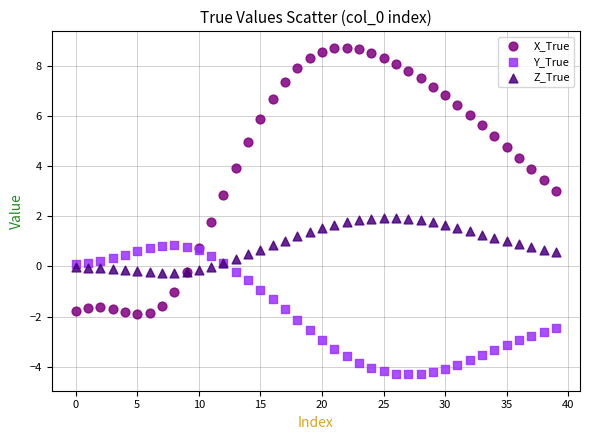

Which series has the largest Y range (max minus min)?

X_True